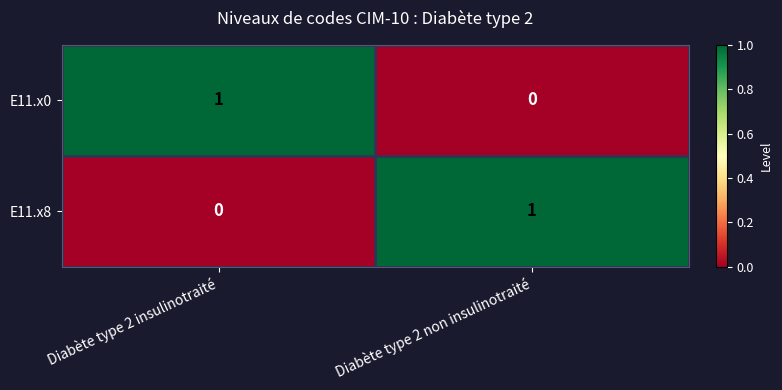

Reading right to left, what are all the values shown in this chart?

E11.x0: 0	1
E11.x8: 1	0